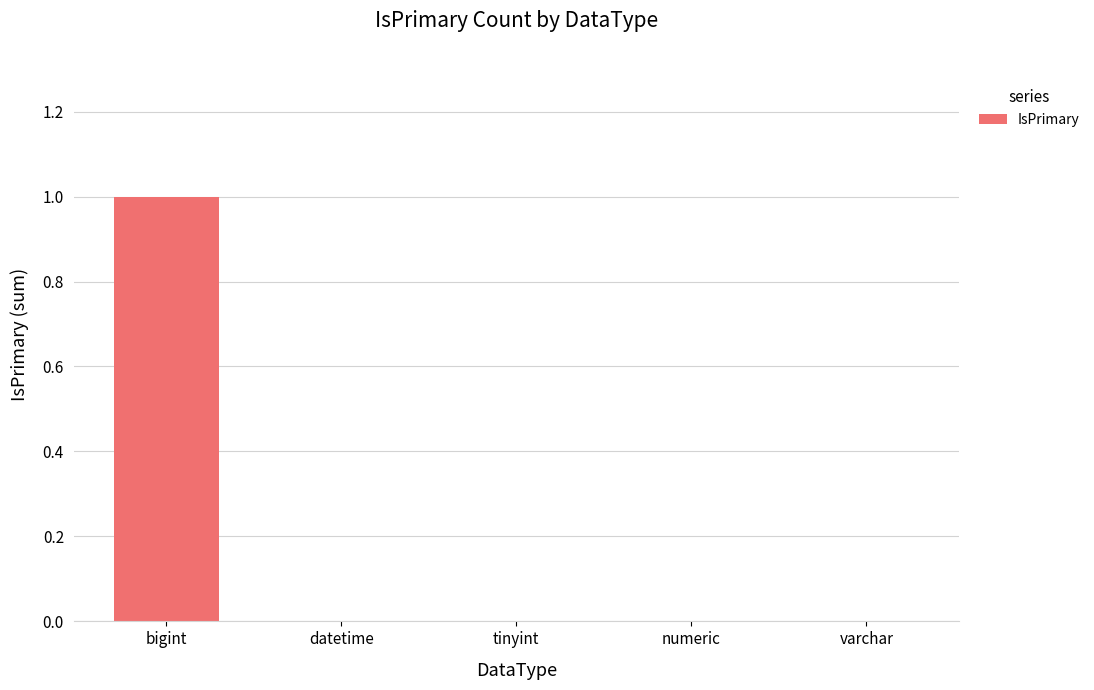

Reading left to right, extract all data points from this chart.

1	0	0	0	0